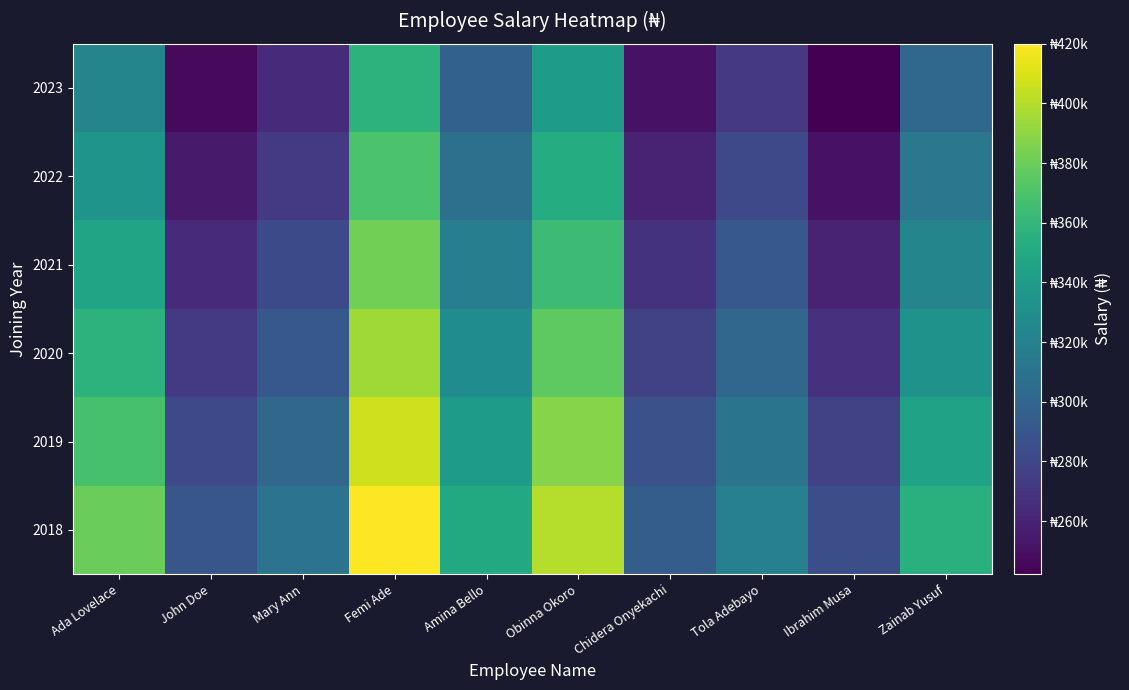

Reading left to right, transcribe all the data shown in this chart.

2018: Ada Lovelace=380000	John Doe=290000	Mary Ann=310000	Femi Ade=420000	Amina Bello=350000	Obinna Okoro=400000	Chidera Onyekachi=295000	Tola Adebayo=320000	Ibrahim Musa=285000	Zainab Yusuf=355000
2019: Ada Lovelace=368600	John Doe=281300	Mary Ann=300700	Femi Ade=407400	Amina Bello=339500	Obinna Okoro=388000	Chidera Onyekachi=286150	Tola Adebayo=310400	Ibrahim Musa=276450	Zainab Yusuf=344350
2020: Ada Lovelace=357200	John Doe=272600	Mary Ann=291400	Femi Ade=394800	Amina Bello=329000	Obinna Okoro=376000	Chidera Onyekachi=277300	Tola Adebayo=300800	Ibrahim Musa=267900	Zainab Yusuf=333700
2021: Ada Lovelace=345800	John Doe=263900	Mary Ann=282100	Femi Ade=382200	Amina Bello=318500	Obinna Okoro=364000	Chidera Onyekachi=268450	Tola Adebayo=291200	Ibrahim Musa=259350	Zainab Yusuf=323050
2022: Ada Lovelace=334400	John Doe=255200	Mary Ann=272800	Femi Ade=369600	Amina Bello=308000	Obinna Okoro=352000	Chidera Onyekachi=259600	Tola Adebayo=281600	Ibrahim Musa=250800	Zainab Yusuf=312400
2023: Ada Lovelace=323000	John Doe=246500	Mary Ann=263500	Femi Ade=357000	Amina Bello=297500	Obinna Okoro=340000	Chidera Onyekachi=250750	Tola Adebayo=272000	Ibrahim Musa=242250	Zainab Yusuf=301750